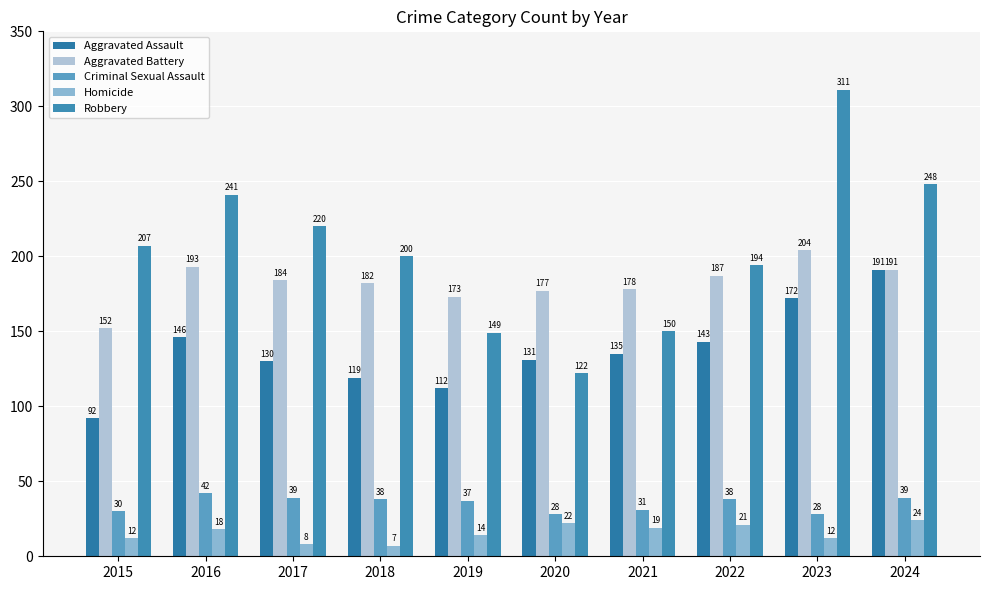

Is it true that Aggravated Battery equals 193 at 2016?

True